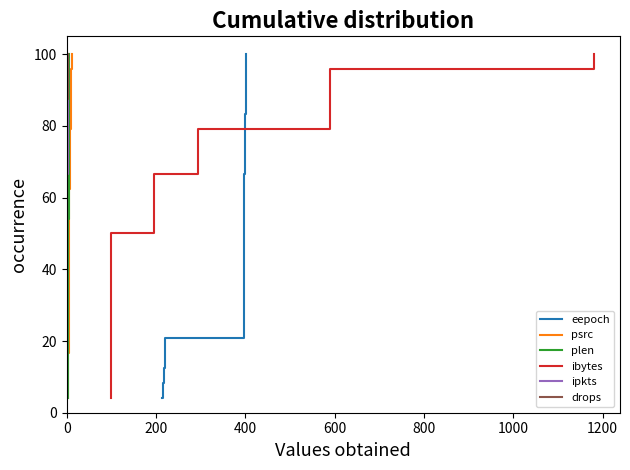

What is the value of the plen point at the 23rd from the left?

95.8